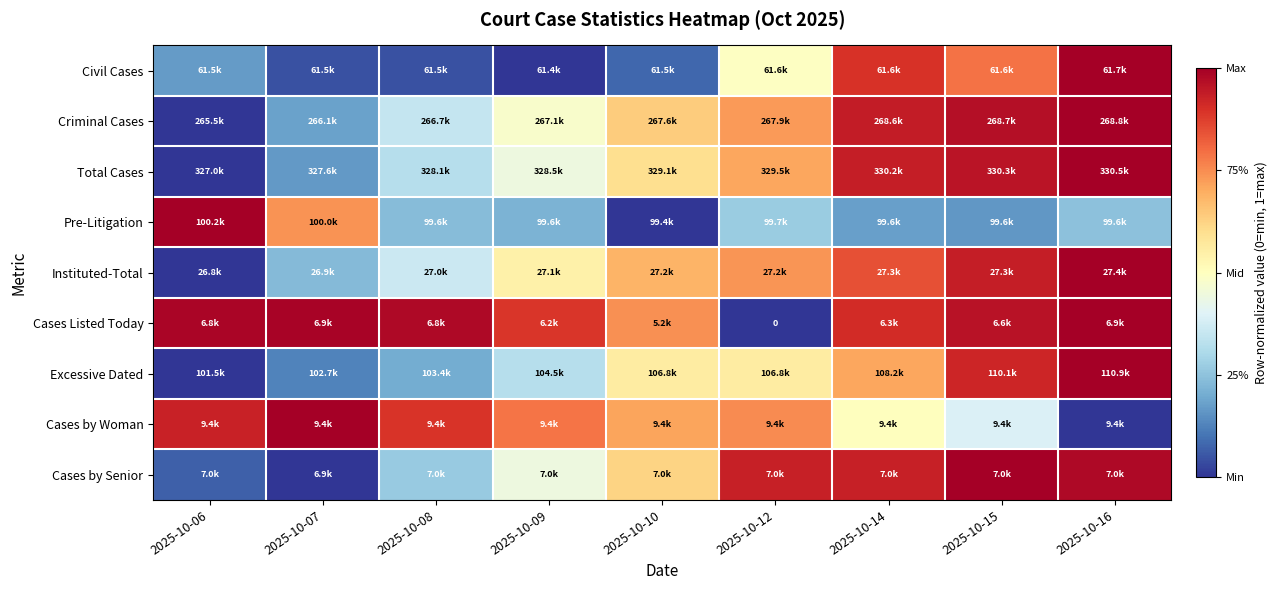

Rank the categories by Civil Cases value from lowest to highest.

2025-10-09, 2025-10-07, 2025-10-08, 2025-10-10, 2025-10-06, 2025-10-12, 2025-10-15, 2025-10-14, 2025-10-16